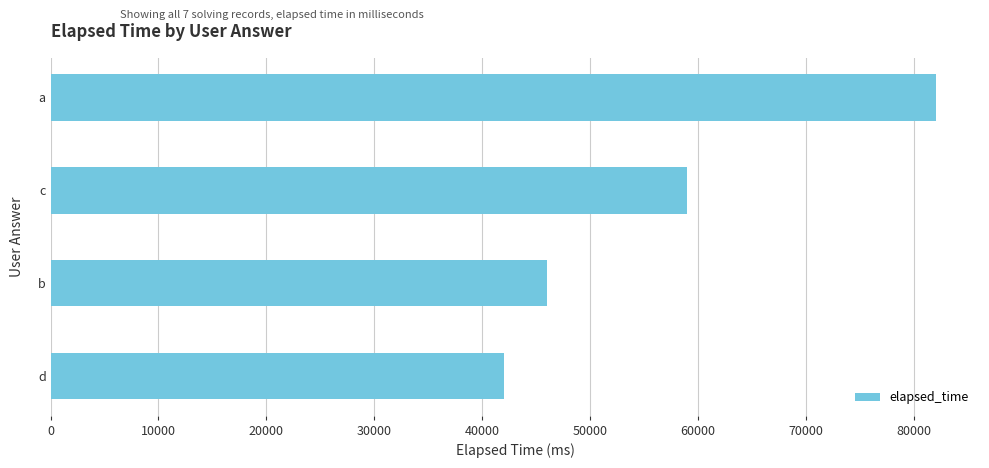

The value at a is 82000. True or false?

True